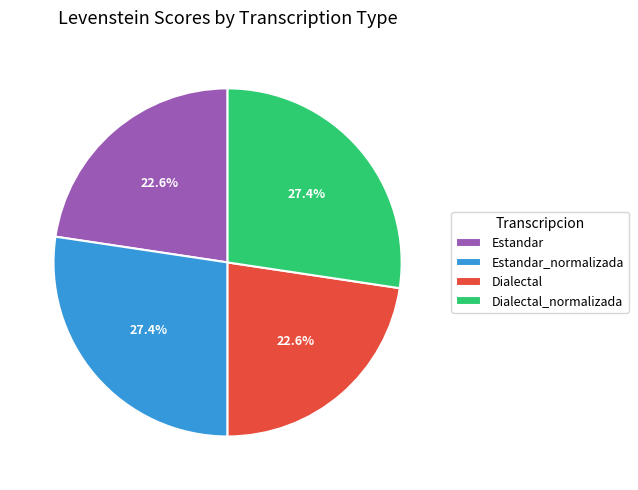

Is there a majority slice in this chart?

No